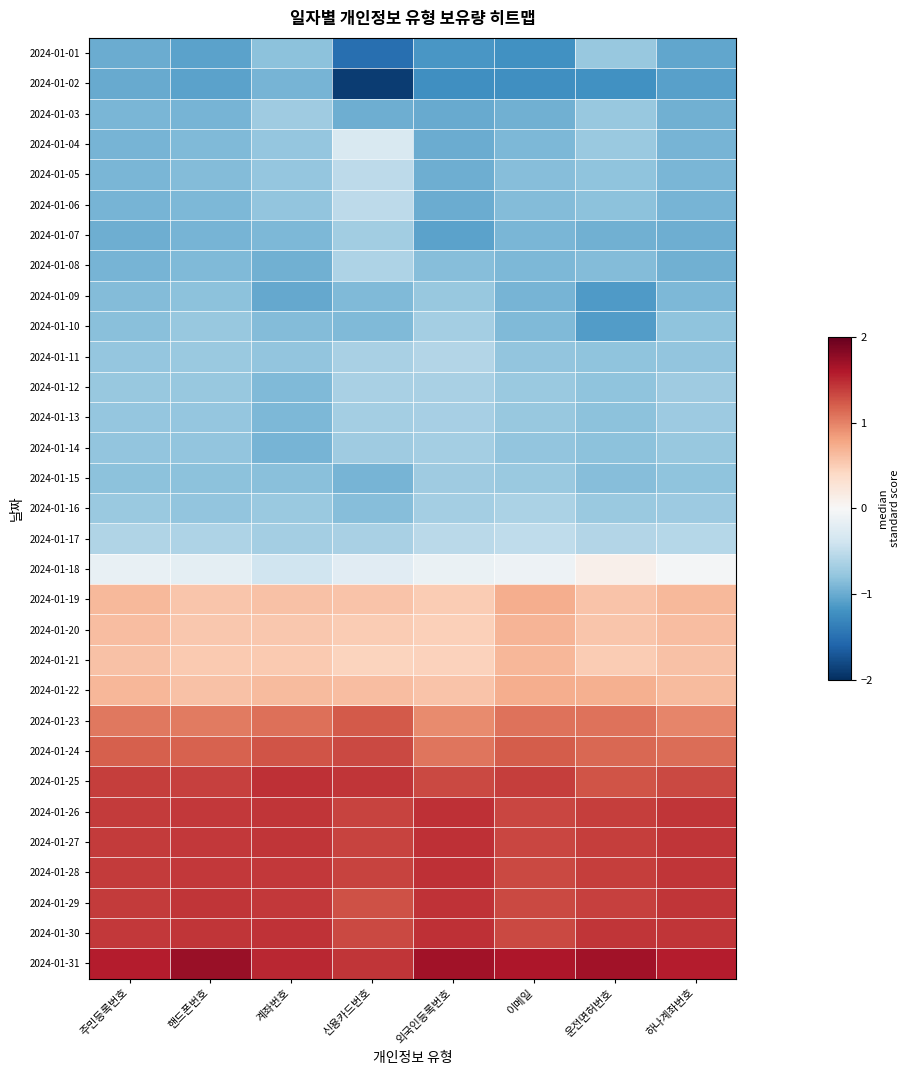

How many distinct data groups are displayed?

31